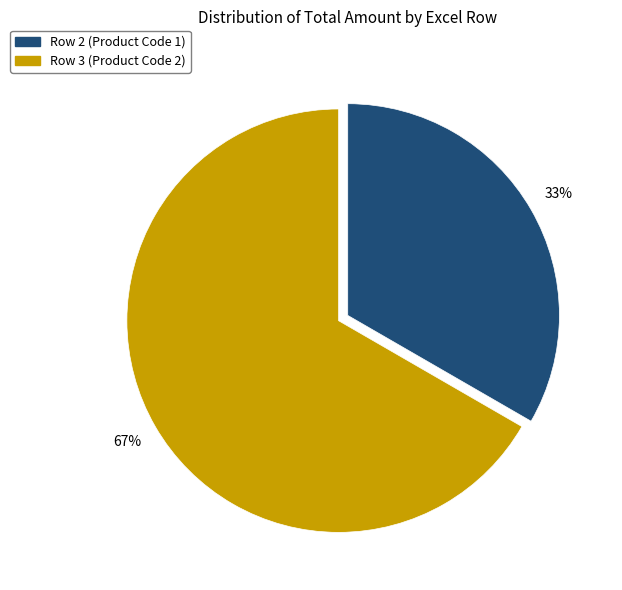

Which slice is the smallest?

Row 2 (Product Code 1)